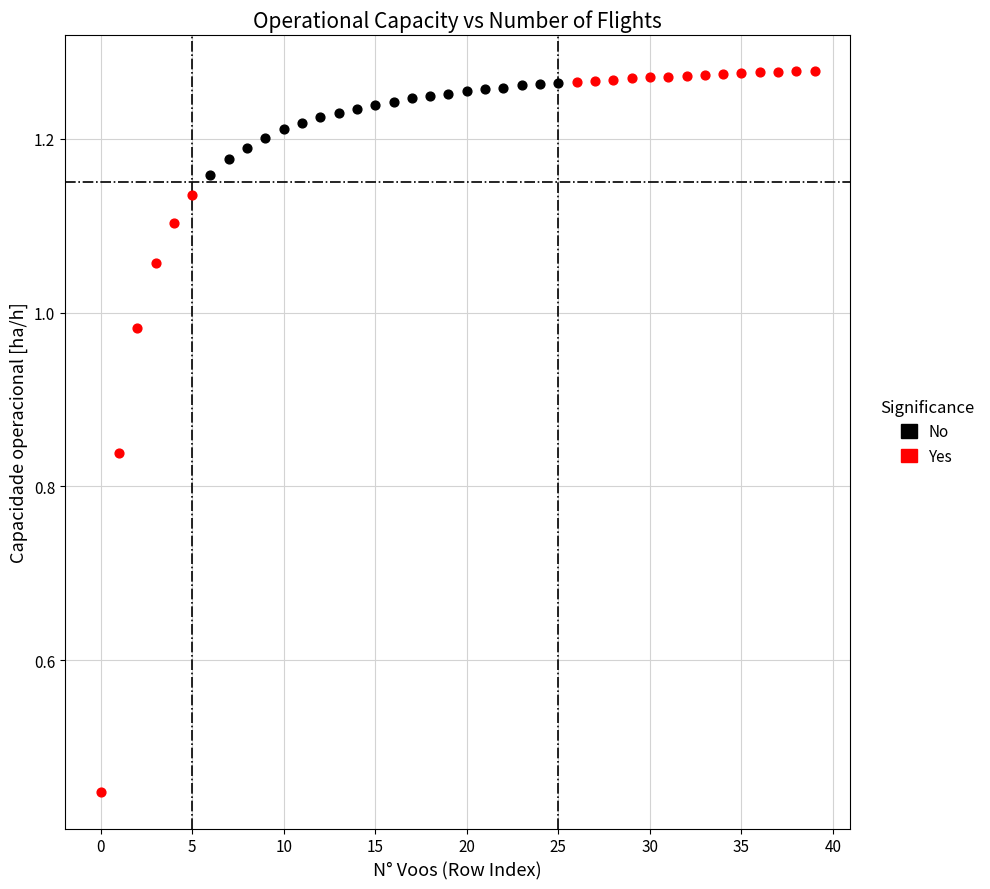

What are all the series names shown in the legend?

No, Yes